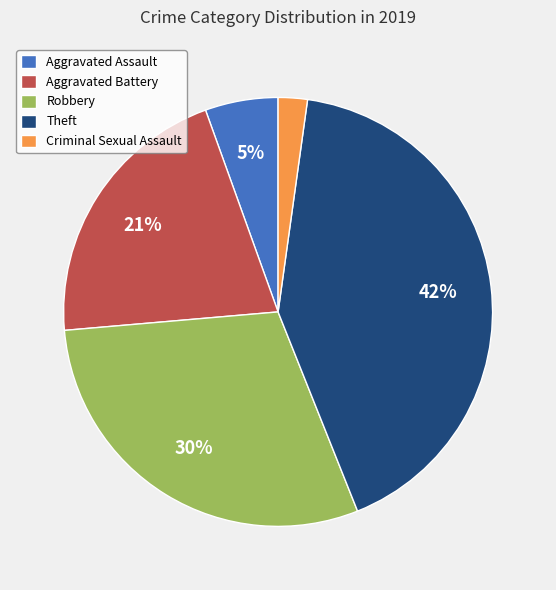

To the nearest percent, what is the combined percentage of Criminal Sexual Assault and Aggravated Battery?

23%